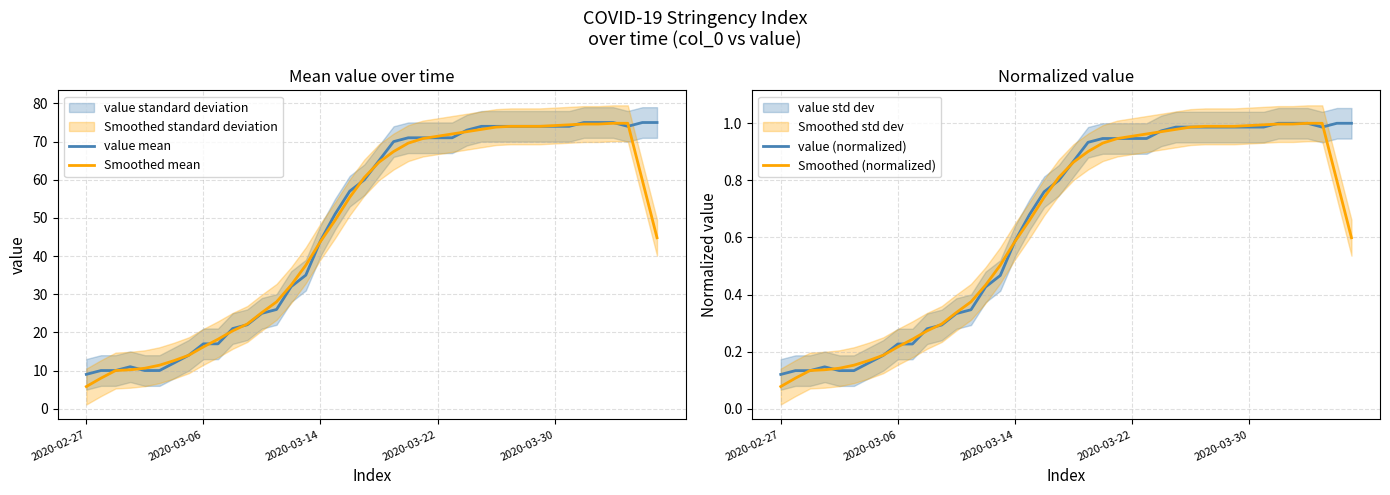

Where is Smoothed (normalized) nearest to the value 0?

2020-02-27